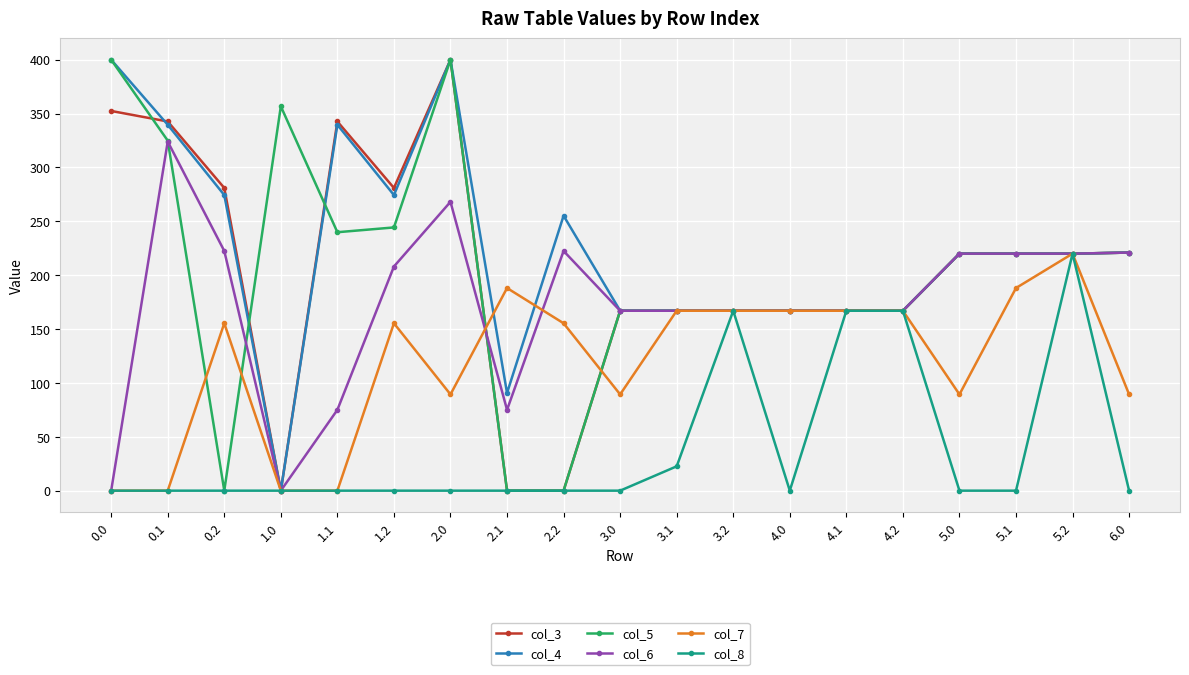

What is the label of the 3rd point from the left?

0.2